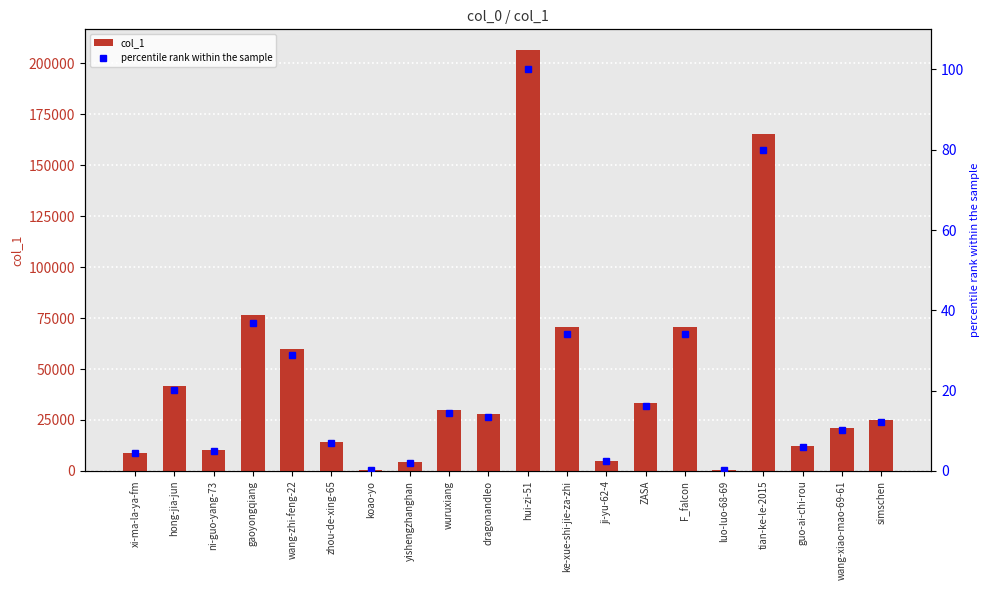

What is the label of the 1st bar from the right?

simschen